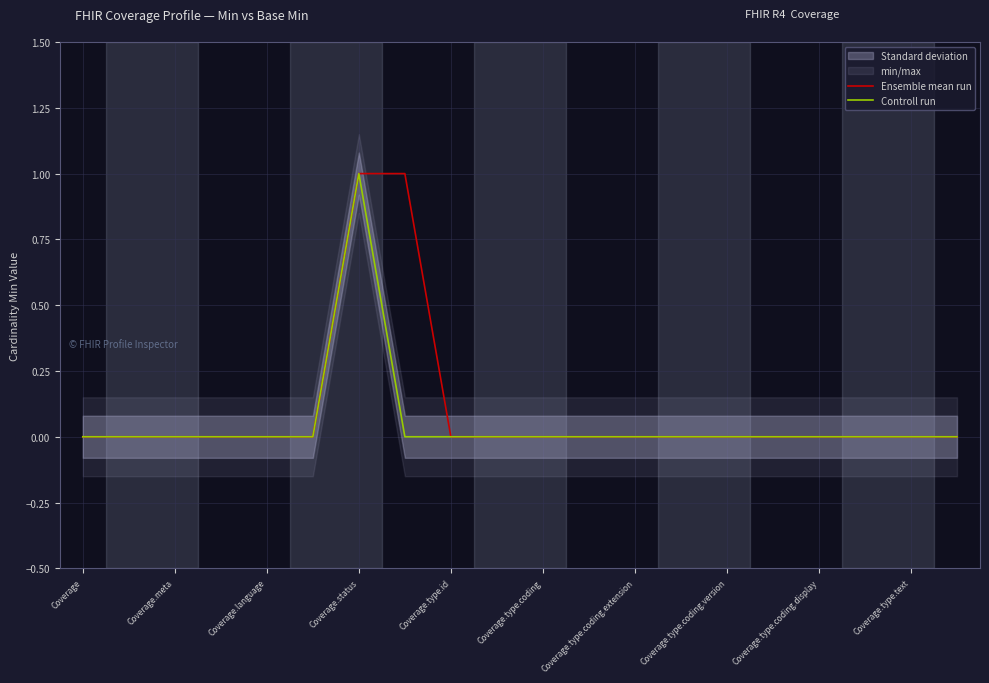

How many values in Controll run are above zero?

1